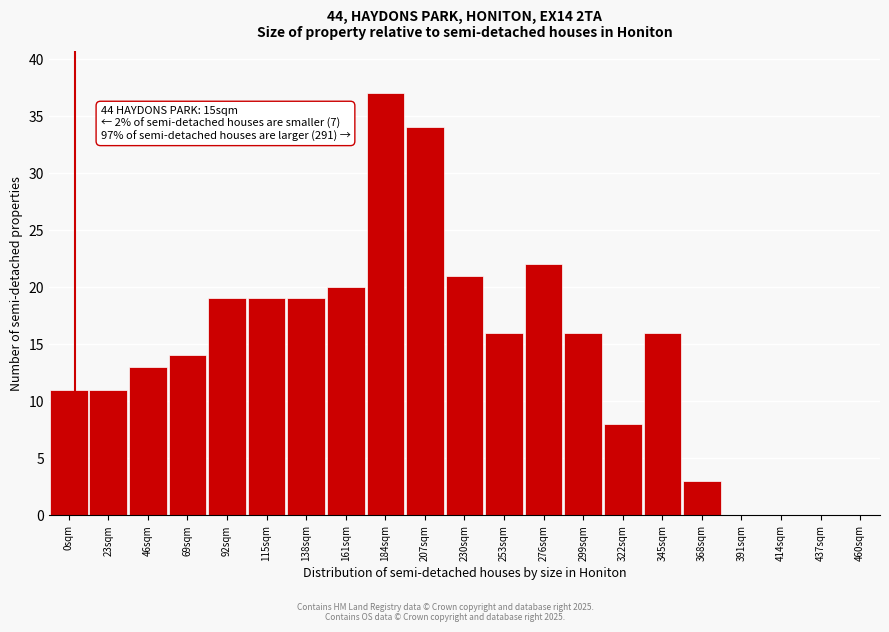

Reading left to right, list all the values displayed in this chart.

0sqm=11	23sqm=11	46sqm=13	69sqm=14	92sqm=19	115sqm=19	138sqm=19	161sqm=20	184sqm=37	207sqm=34	230sqm=21	253sqm=16	276sqm=22	299sqm=16	322sqm=8	345sqm=16	368sqm=3	391sqm=0	414sqm=0	437sqm=0	460sqm=0